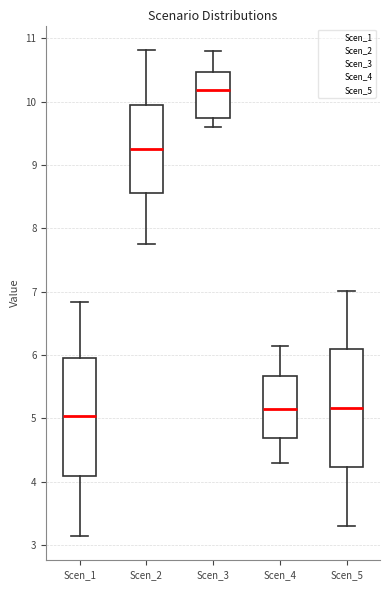

Where does the lower whisker of the box for Scen_1 end on the y-axis? The values are not printed on the chart, so give them approximately, as read against the axis.

3.1